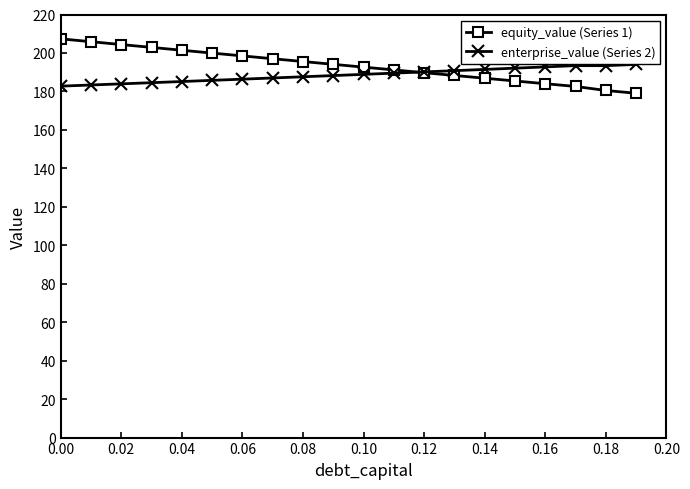

What is the value of the enterprise_value (Series 2) point at the 8th from the left?

187.0